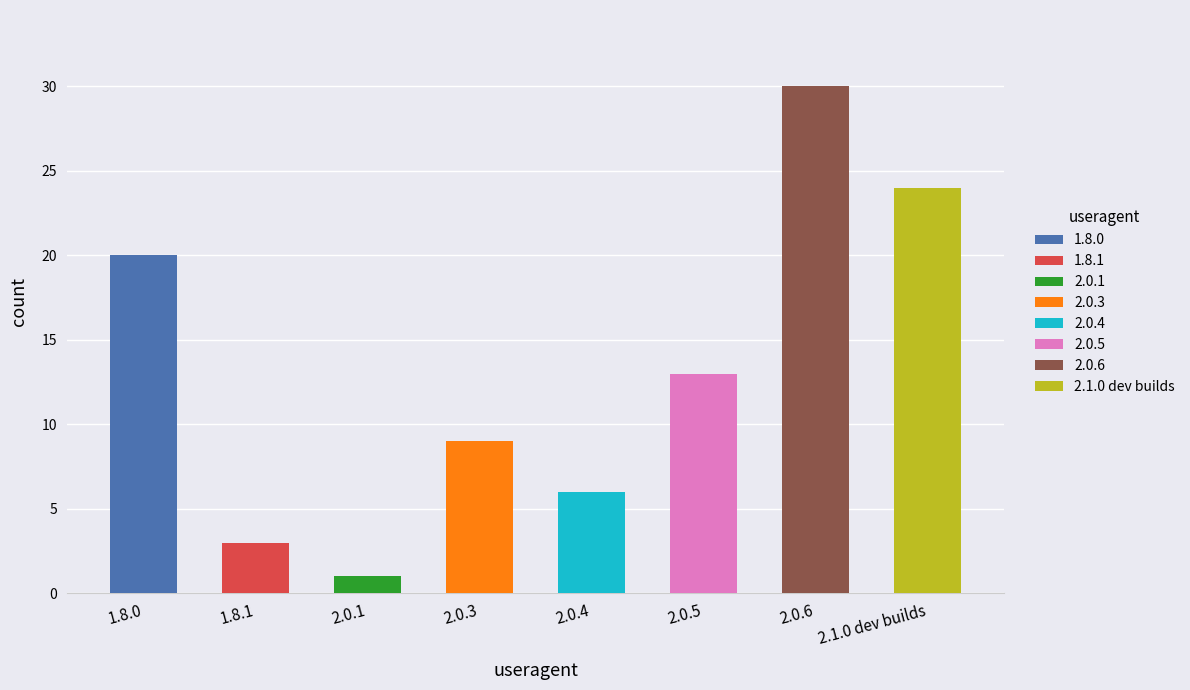

What is the difference between the values at 2.1.0 dev builds and 2.0.1?

23